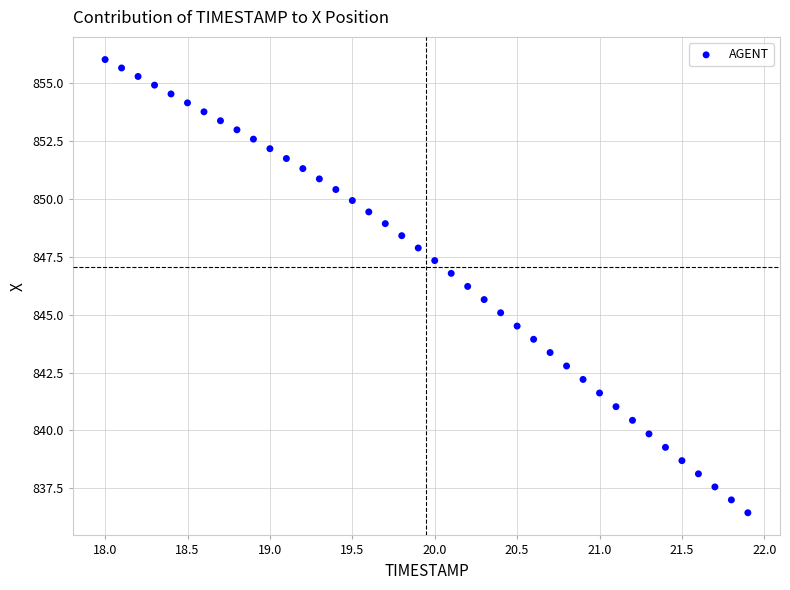

What is the range of Y values (max minus min)?

19.6